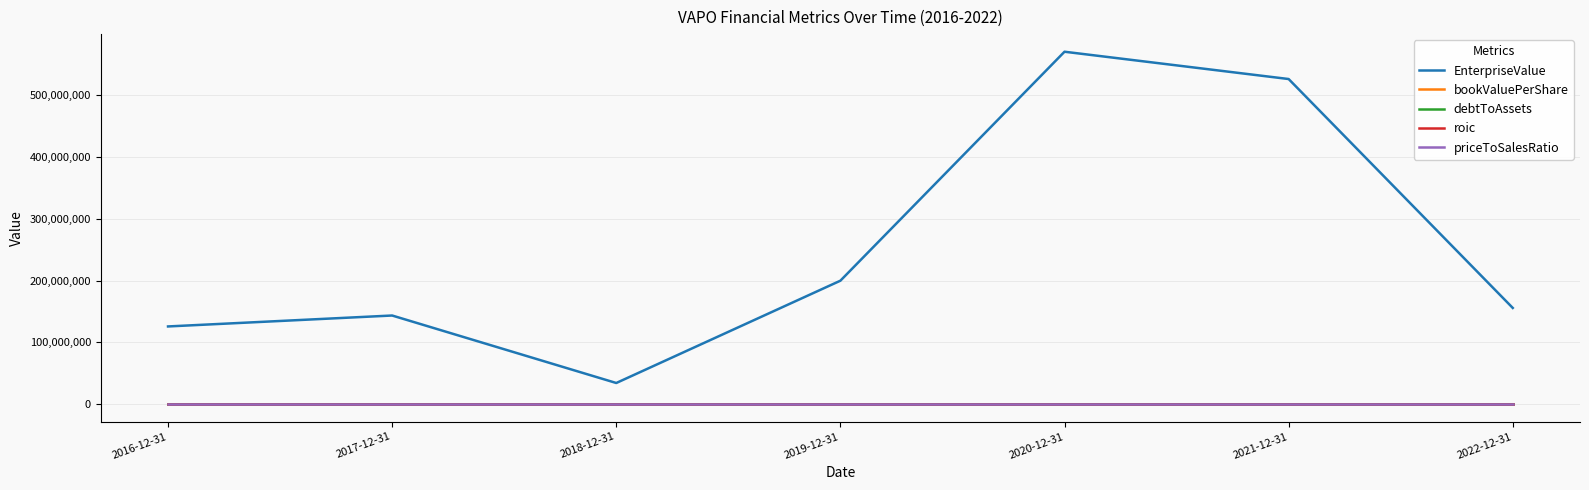

Which series changed the most between 2018-12-31 and 2020-12-31?

EnterpriseValue